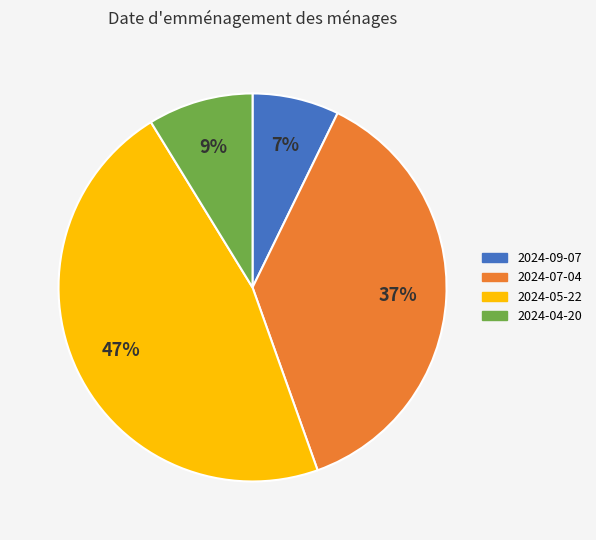

To the nearest percent, what portion does 2024-04-20 represent?

9%